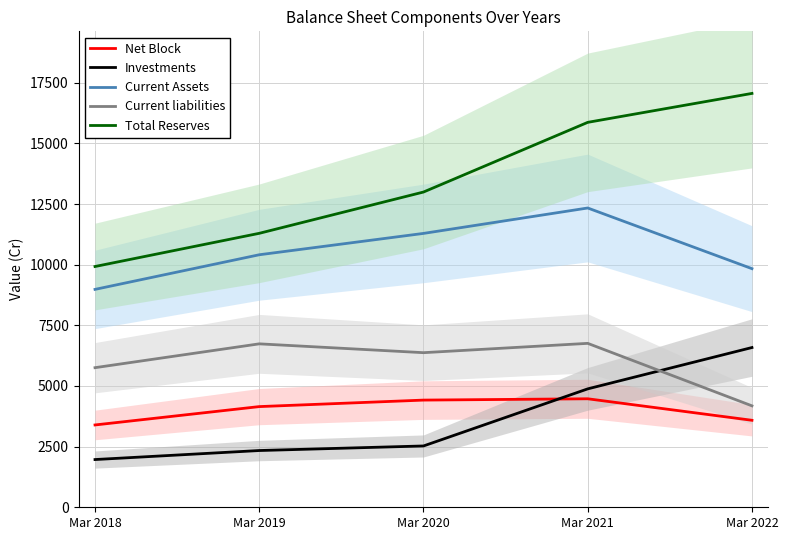

Rank the categories by Investments value from lowest to highest.

Mar 2018, Mar 2019, Mar 2020, Mar 2021, Mar 2022